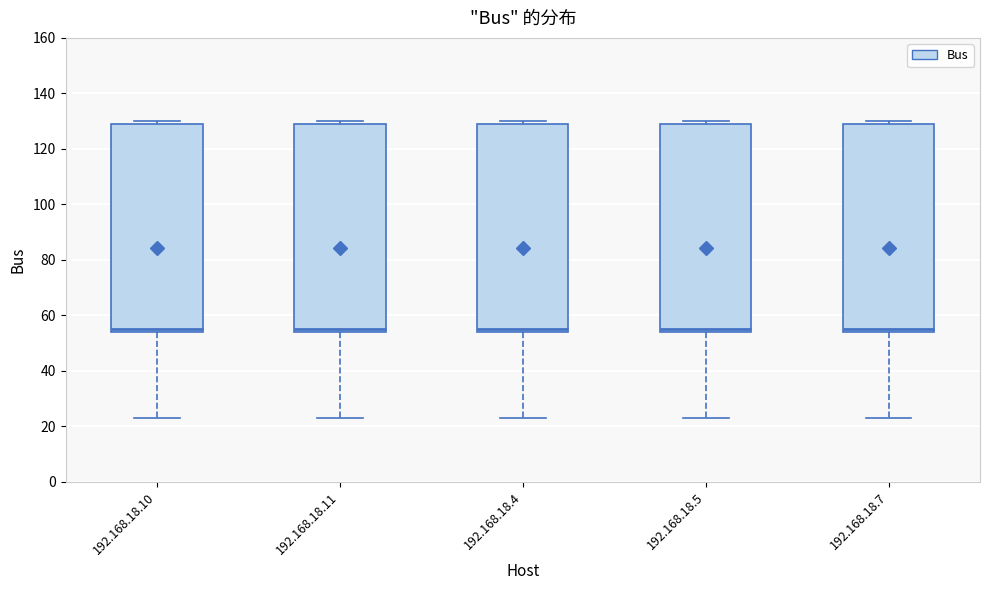

Reading left to right, read every box against the y-axis: the position of its median line, the range the box covers, and the ends of its whiskers. The values are not printed on the chart, so give them approximately, as read against the axis.

192.168.18.10: median 56, box 54 to 130, whiskers 24 to 130 (just above the box's upper edge)
192.168.18.11: median 56, box 54 to 130, whiskers 24 to 130 (just above the box's upper edge)
192.168.18.4: median 56, box 54 to 130, whiskers 24 to 130 (just above the box's upper edge)
192.168.18.5: median 56, box 54 to 130, whiskers 24 to 130 (just above the box's upper edge)
192.168.18.7: median 56, box 54 to 130, whiskers 24 to 130 (just above the box's upper edge)